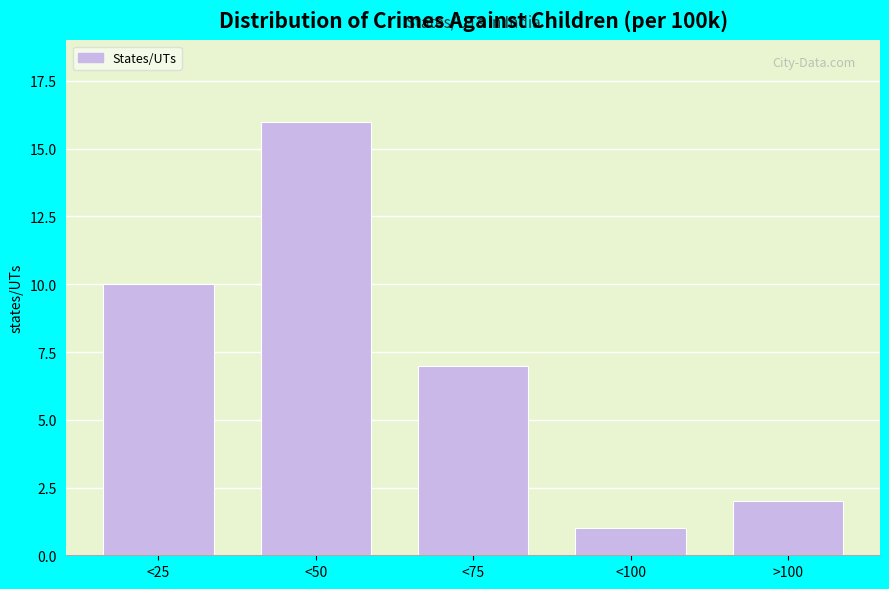

Reading left to right, what are all the values shown in this chart?

<25=10	<50=16	<75=7	<100=1	>100=2